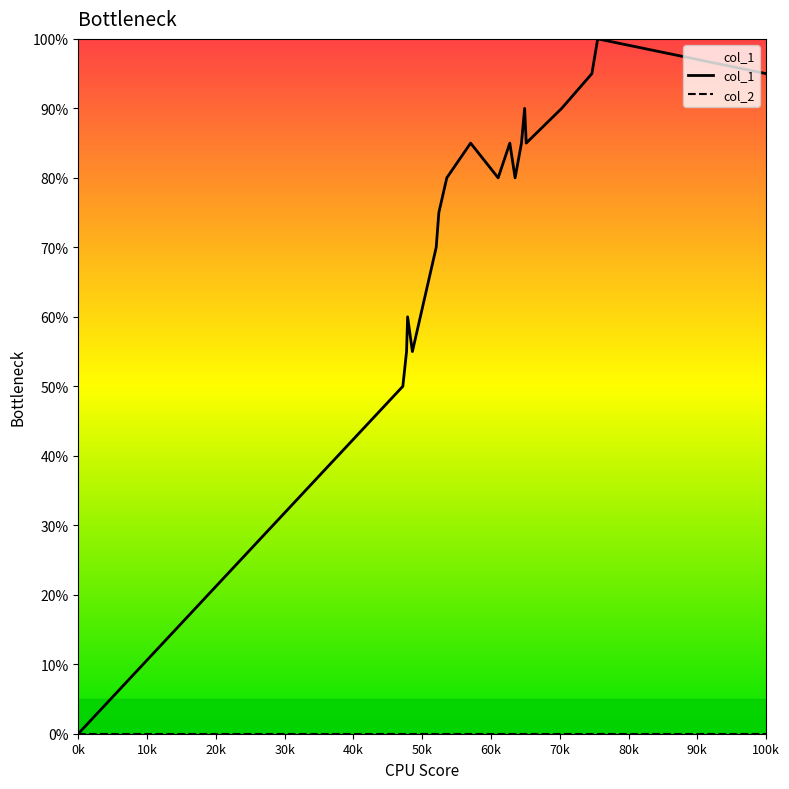

How many lines are shown in the chart?

2